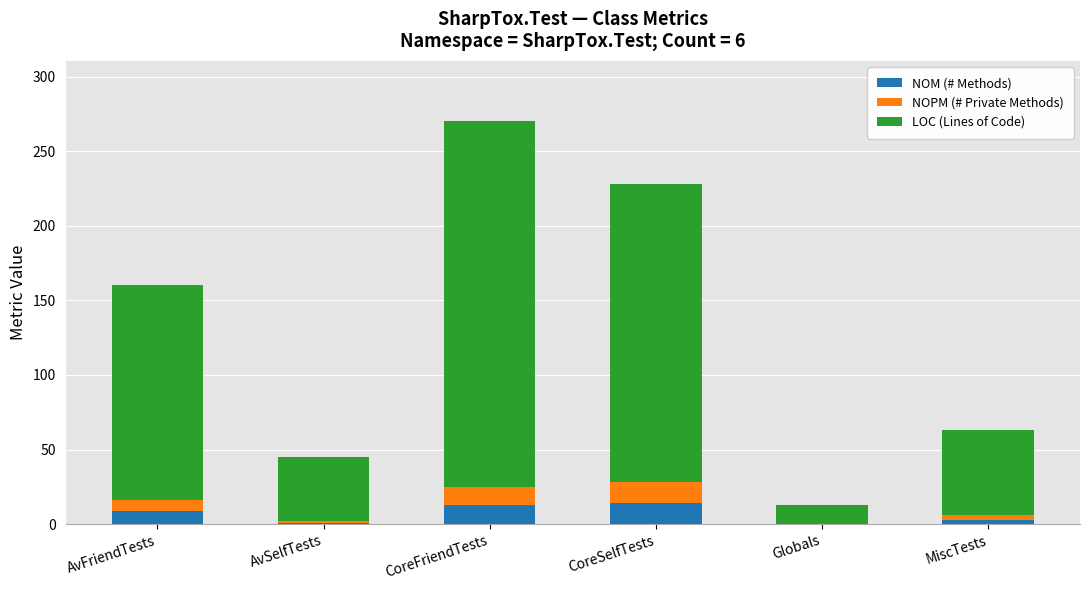

At which category is the sum across all series the highest?

CoreFriendTests